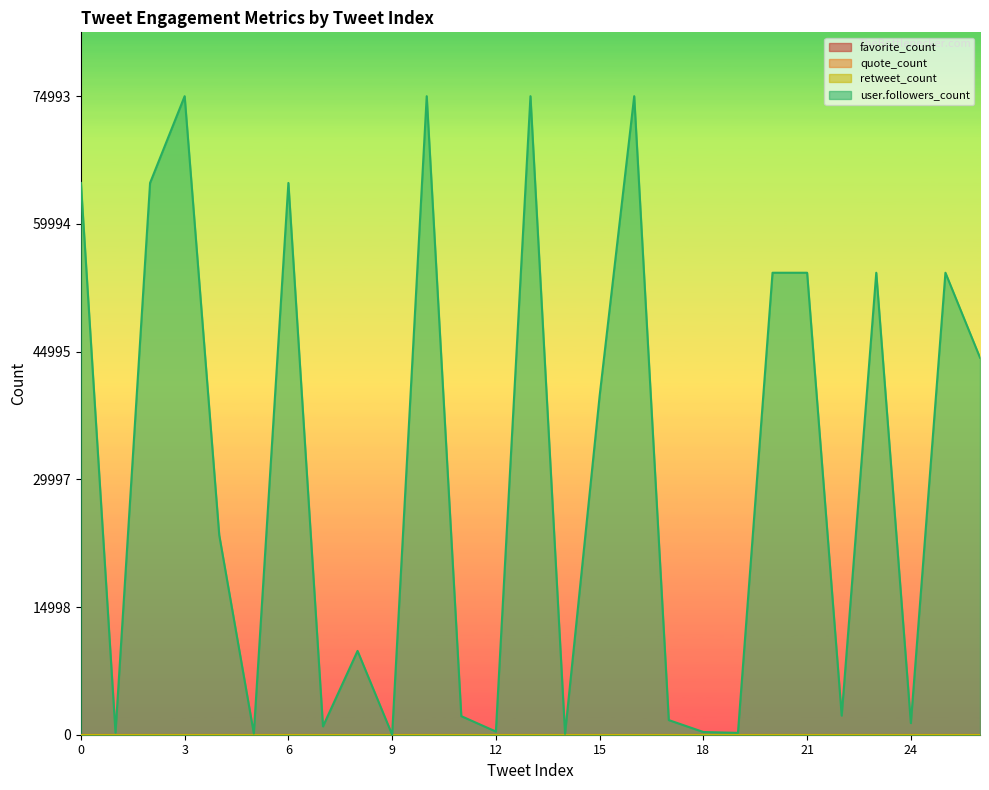

True or false: quote_count and user.followers_count cross at least once.

False